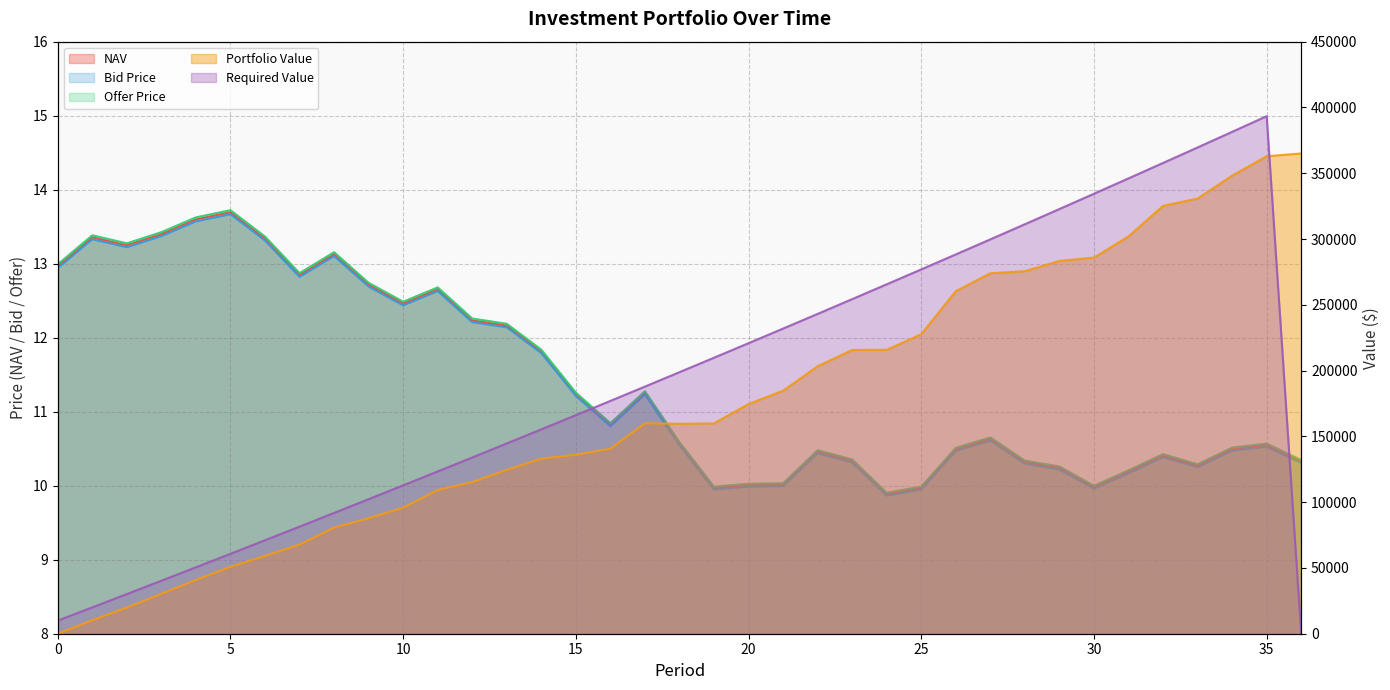

What is the value of the Portfolio Value point at the 16th from the left?

136031.9